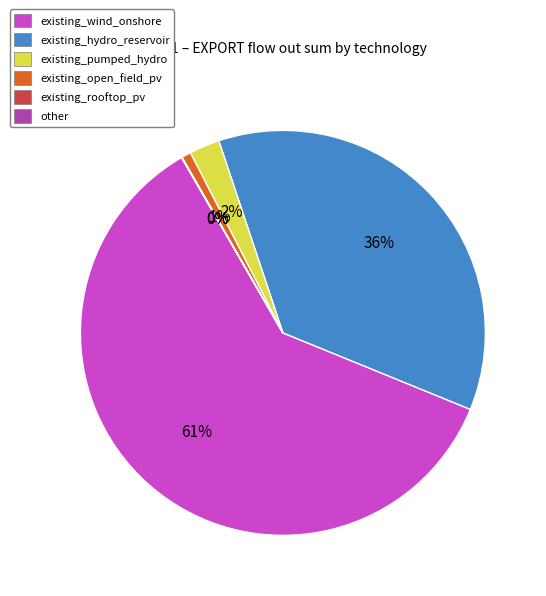

The existing_hydro_reservoir slice represents 36% of the pie. True or false?

True